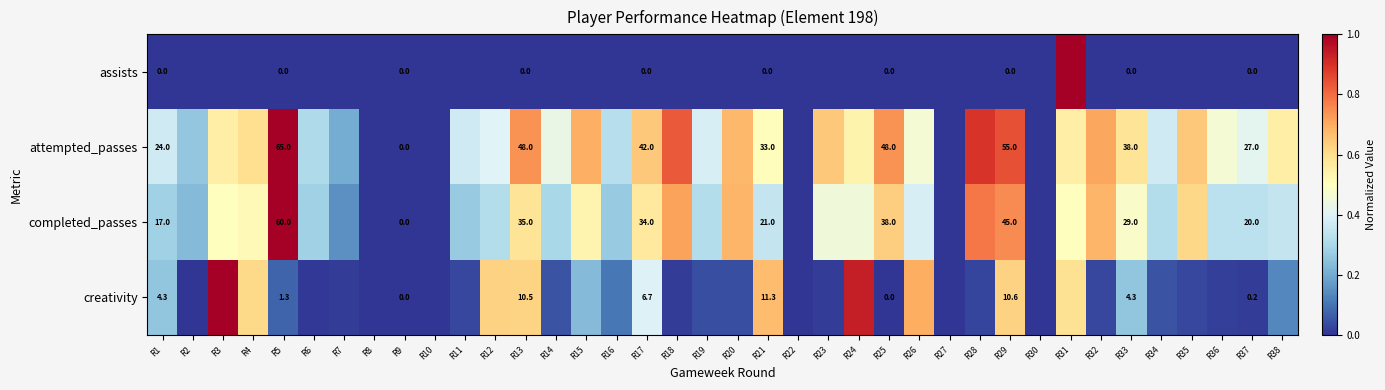

At R21, list the series in order from smallest to largest.

assists, creativity, completed_passes, attempted_passes